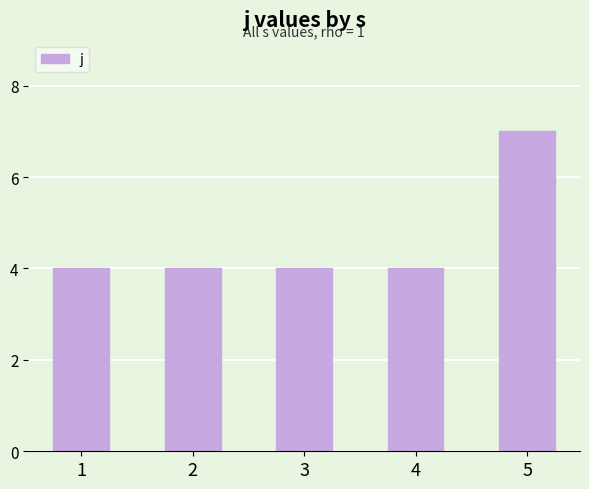

True or false: the data shows 4 at 1.

True